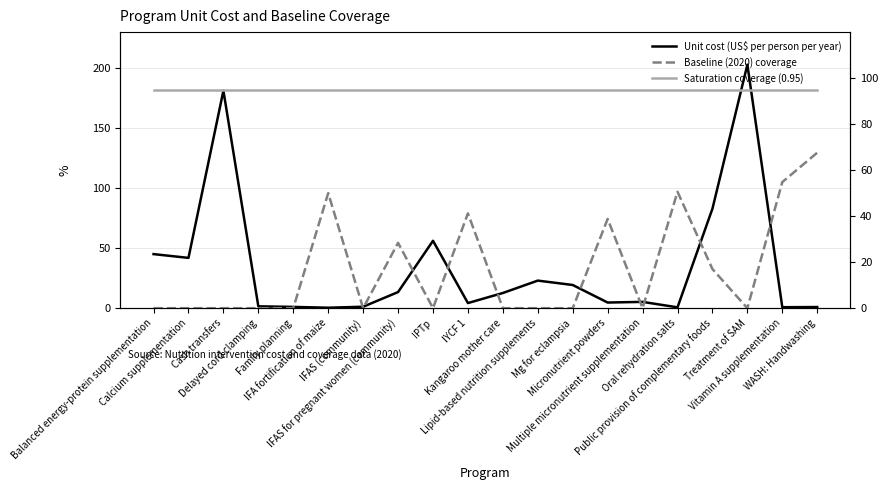

Reading left to right, transcribe all the data shown in this chart.

Unit cost (US$ per person per year): 45.0	41.9	181.2	1.6	1.1	0.4	1.2	13.4	56.1	4.3	12.7	23.0	19.3	4.7	5.2	0.7	82.9	202.9	0.8	0.9
Baseline (2020) coverage: 0.0	0.0	0.0	0.0	0.0	0.5	0.0	0.3	0.0	0.4	0.0	0.0	0.0	0.4	0.0	0.5	0.2	0.0	0.5	0.7
Saturation coverage (0.95): 0.9	0.9	0.9	0.9	0.9	0.9	0.9	0.9	0.9	0.9	0.9	0.9	0.9	0.9	0.9	0.9	0.9	0.9	0.9	0.9